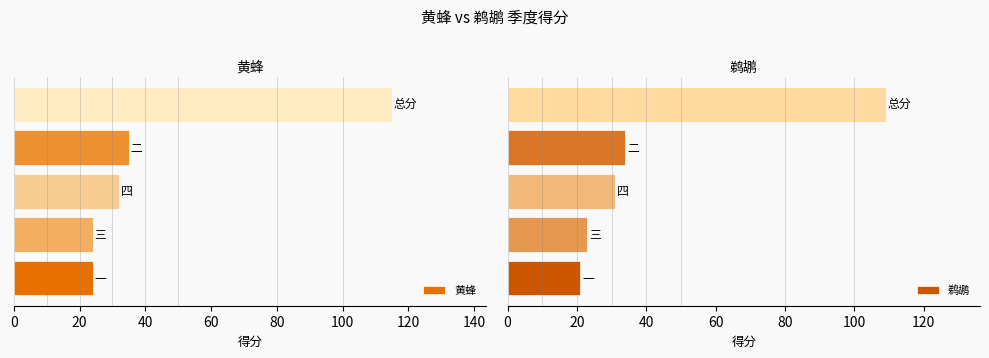

What is the sum of the 鹈鹕 values at 60 and 20?

57